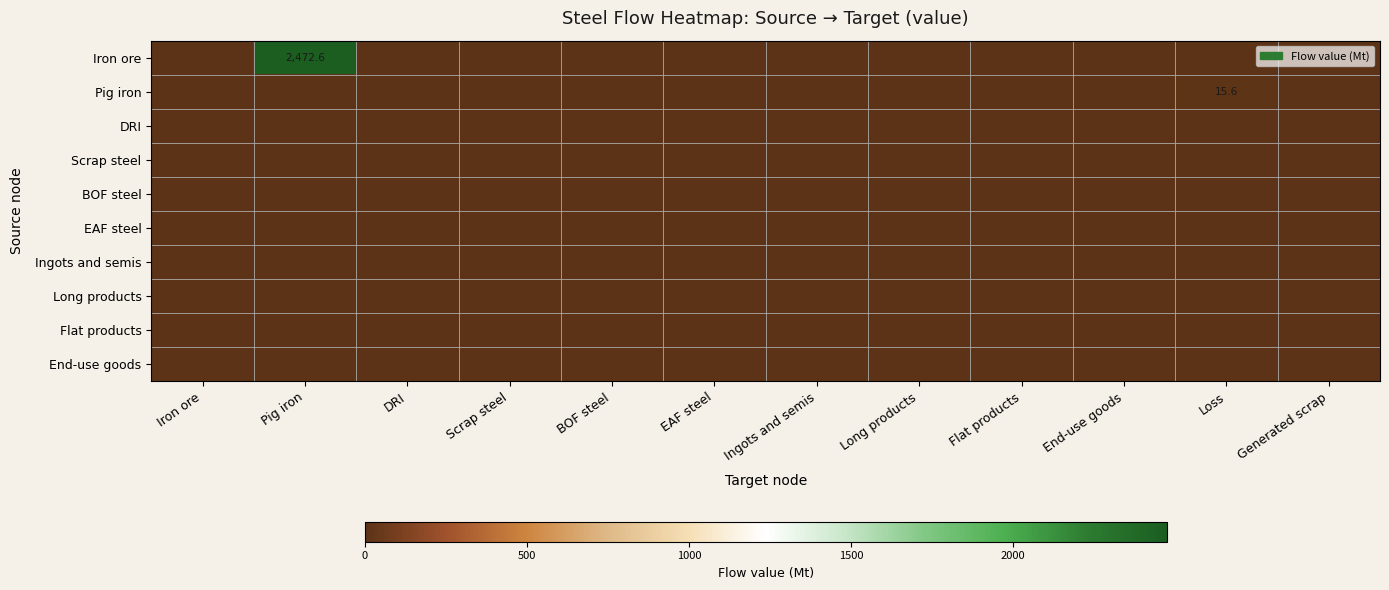

True or false: Iron ore has a value of 2472.6 at Pig iron.

True